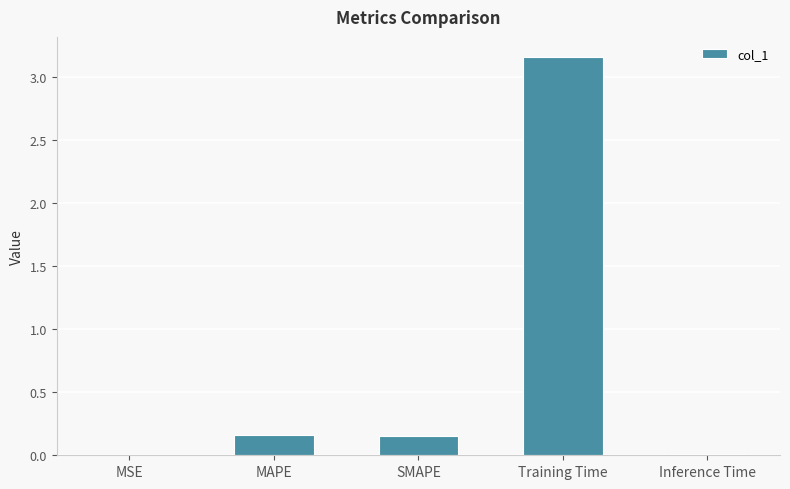

The chart shows a value of 0.0 at MSE. True or false?

True